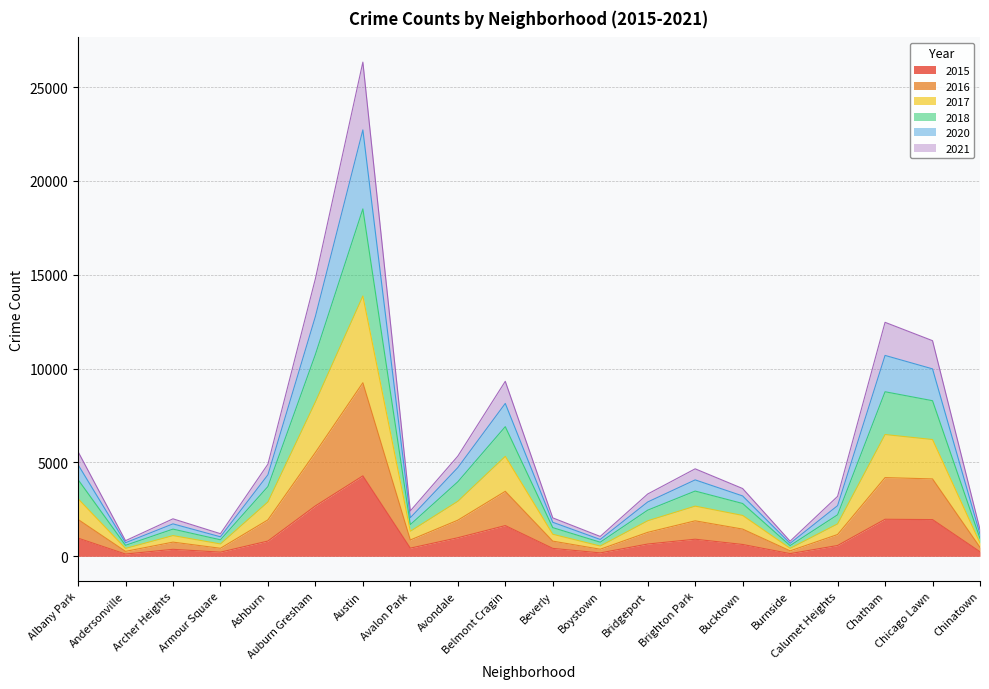

At which category is the sum across all series the highest?

Austin